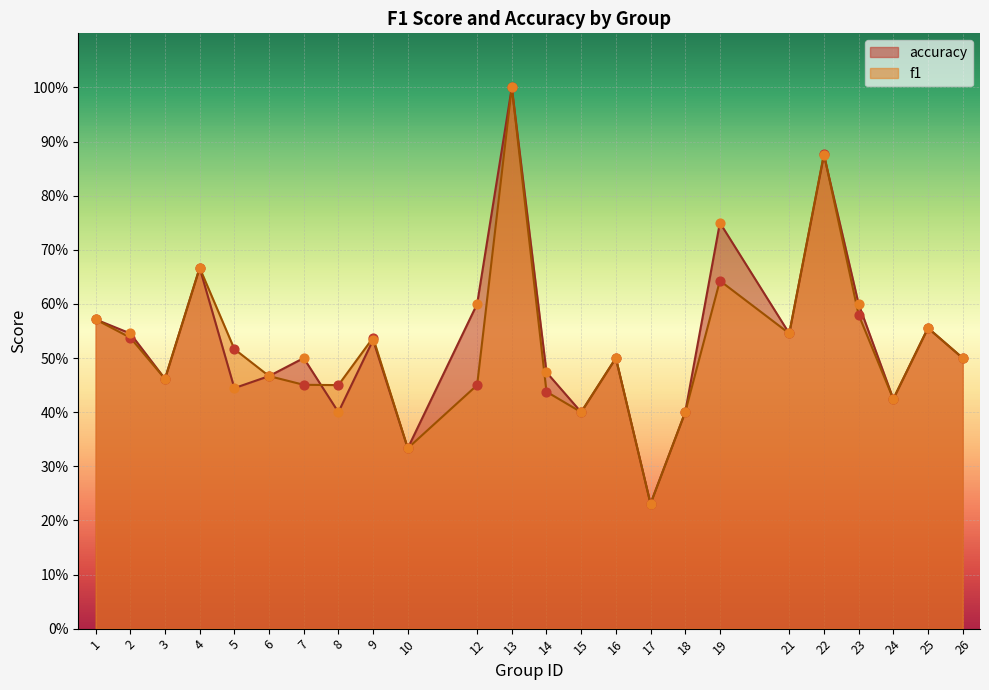

Is the value of accuracy at 21 greater than the value of f1 at 18?

Yes